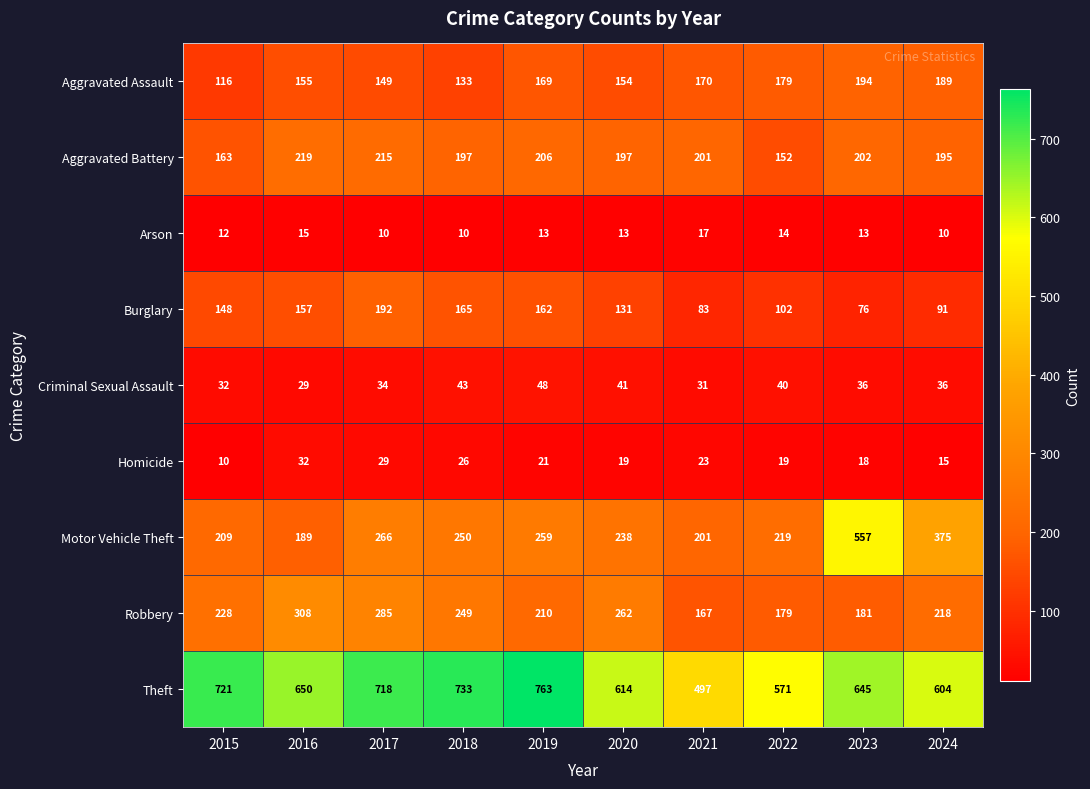

What is the maximum value shown in the chart?

763